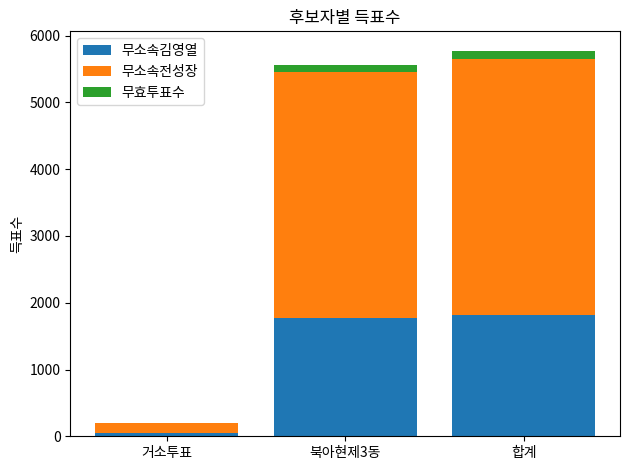

The 무소속김영열 series shows 42 at 거소투표. True or false?

True